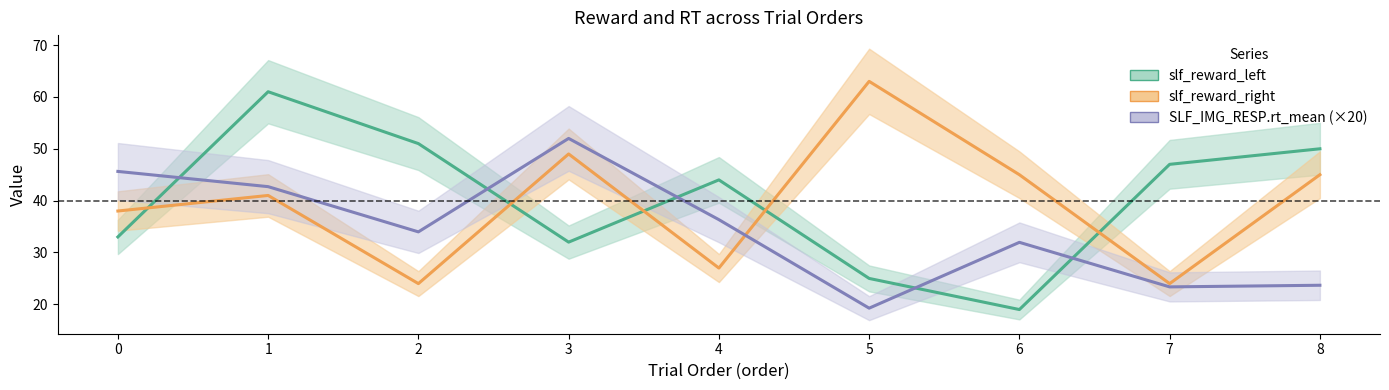

Where do slf_reward_right and SLF_IMG_RESP.rt_mean (×20) first cross each other?

4 and 5